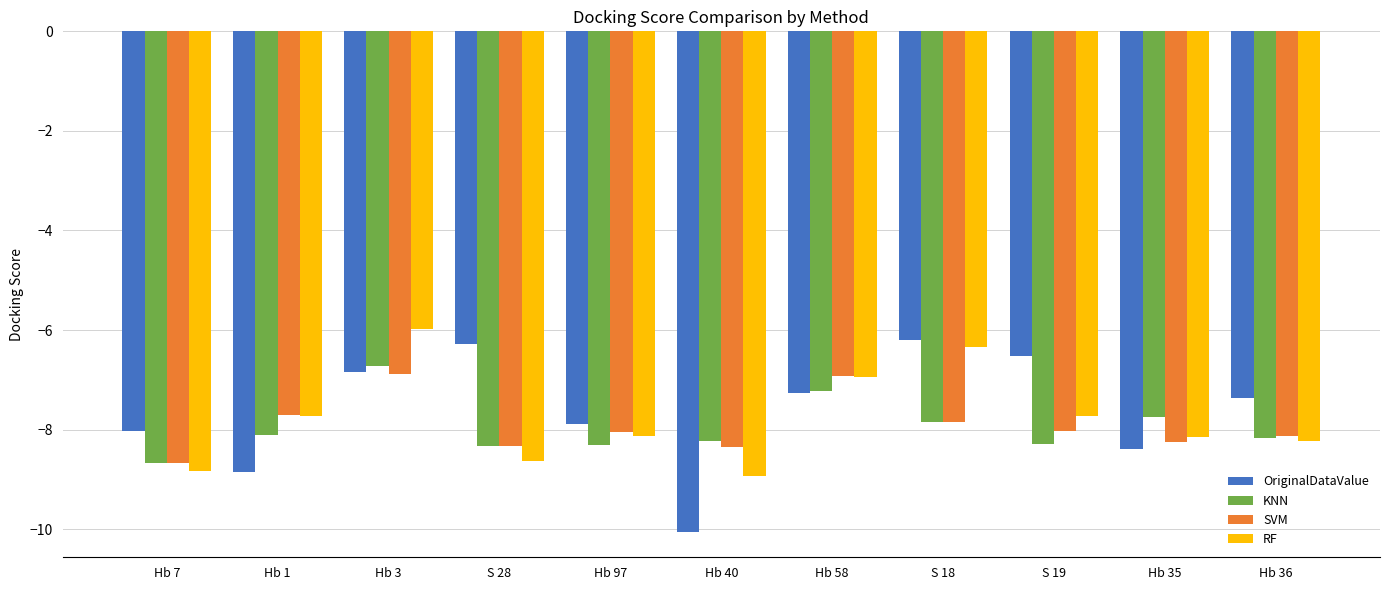

Is the value of SVM at S 19 greater than the value of RF at Hb 1?

No